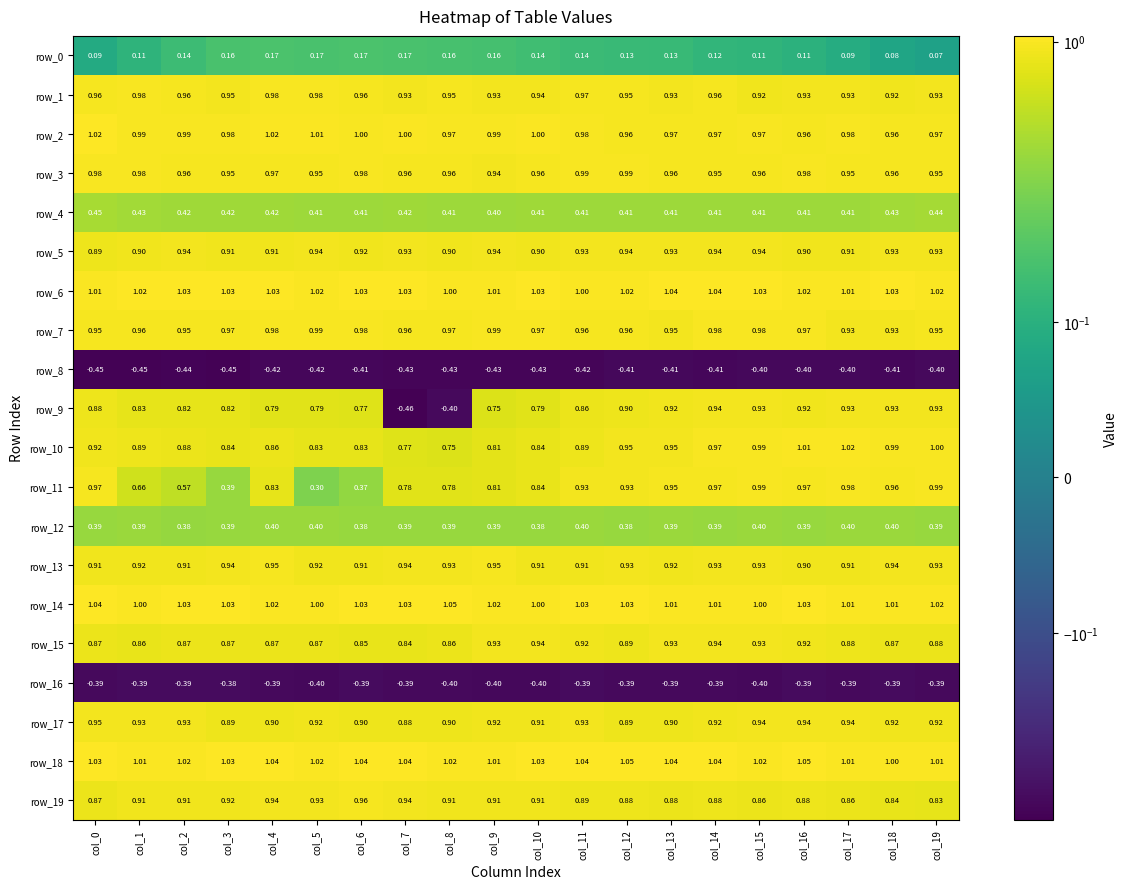

Reading left to right, transcribe all the data shown in this chart.

row_0: 0.1	0.1	0.1	0.2	0.2	0.2	0.2	0.2	0.2	0.2	0.1	0.1	0.1	0.1	0.1	0.1	0.1	0.1	0.1	0.1
row_1: 1.0	1.0	1.0	0.9	1.0	1.0	1.0	0.9	1.0	0.9	0.9	1.0	0.9	0.9	1.0	0.9	0.9	0.9	0.9	0.9
row_2: 1.0	1.0	1.0	1.0	1.0	1.0	1.0	1.0	1.0	1.0	1.0	1.0	1.0	1.0	1.0	1.0	1.0	1.0	1.0	1.0
row_3: 1.0	1.0	1.0	0.9	1.0	1.0	1.0	1.0	1.0	0.9	1.0	1.0	1.0	1.0	0.9	1.0	1.0	0.9	1.0	1.0
row_4: 0.5	0.4	0.4	0.4	0.4	0.4	0.4	0.4	0.4	0.4	0.4	0.4	0.4	0.4	0.4	0.4	0.4	0.4	0.4	0.4
row_5: 0.9	0.9	0.9	0.9	0.9	0.9	0.9	0.9	0.9	0.9	0.9	0.9	0.9	0.9	0.9	0.9	0.9	0.9	0.9	0.9
row_6: 1.0	1.0	1.0	1.0	1.0	1.0	1.0	1.0	1.0	1.0	1.0	1.0	1.0	1.0	1.0	1.0	1.0	1.0	1.0	1.0
row_7: 1.0	1.0	1.0	1.0	1.0	1.0	1.0	1.0	1.0	1.0	1.0	1.0	1.0	0.9	1.0	1.0	1.0	0.9	0.9	1.0
row_8: -0.4	-0.5	-0.4	-0.4	-0.4	-0.4	-0.4	-0.4	-0.4	-0.4	-0.4	-0.4	-0.4	-0.4	-0.4	-0.4	-0.4	-0.4	-0.4	-0.4
row_9: 0.9	0.8	0.8	0.8	0.8	0.8	0.8	-0.5	-0.4	0.8	0.8	0.9	0.9	0.9	0.9	0.9	0.9	0.9	0.9	0.9
row_10: 0.9	0.9	0.9	0.8	0.9	0.8	0.8	0.8	0.8	0.8	0.8	0.9	0.9	0.9	1.0	1.0	1.0	1.0	1.0	1.0
row_11: 1.0	0.7	0.6	0.4	0.8	0.3	0.4	0.8	0.8	0.8	0.8	0.9	0.9	1.0	1.0	1.0	1.0	1.0	1.0	1.0
row_12: 0.4	0.4	0.4	0.4	0.4	0.4	0.4	0.4	0.4	0.4	0.4	0.4	0.4	0.4	0.4	0.4	0.4	0.4	0.4	0.4
row_13: 0.9	0.9	0.9	0.9	0.9	0.9	0.9	0.9	0.9	0.9	0.9	0.9	0.9	0.9	0.9	0.9	0.9	0.9	0.9	0.9
row_14: 1.0	1.0	1.0	1.0	1.0	1.0	1.0	1.0	1.0	1.0	1.0	1.0	1.0	1.0	1.0	1.0	1.0	1.0	1.0	1.0
row_15: 0.9	0.9	0.9	0.9	0.9	0.9	0.9	0.8	0.9	0.9	0.9	0.9	0.9	0.9	0.9	0.9	0.9	0.9	0.9	0.9
row_16: -0.4	-0.4	-0.4	-0.4	-0.4	-0.4	-0.4	-0.4	-0.4	-0.4	-0.4	-0.4	-0.4	-0.4	-0.4	-0.4	-0.4	-0.4	-0.4	-0.4
row_17: 0.9	0.9	0.9	0.9	0.9	0.9	0.9	0.9	0.9	0.9	0.9	0.9	0.9	0.9	0.9	0.9	0.9	0.9	0.9	0.9
row_18: 1.0	1.0	1.0	1.0	1.0	1.0	1.0	1.0	1.0	1.0	1.0	1.0	1.0	1.0	1.0	1.0	1.0	1.0	1.0	1.0
row_19: 0.9	0.9	0.9	0.9	0.9	0.9	1.0	0.9	0.9	0.9	0.9	0.9	0.9	0.9	0.9	0.9	0.9	0.9	0.8	0.8